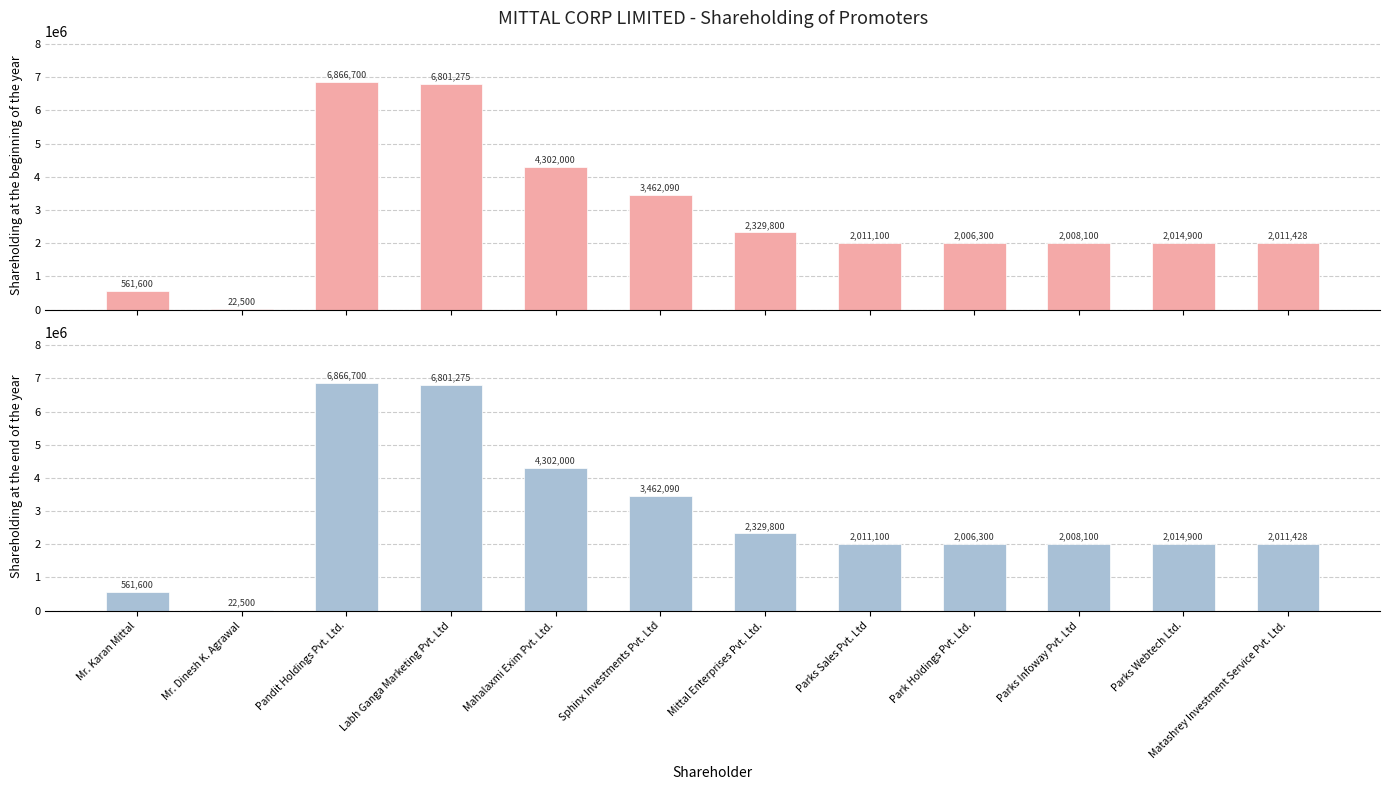

What is the sum of all Shareholding at the end of the year values?

34397793